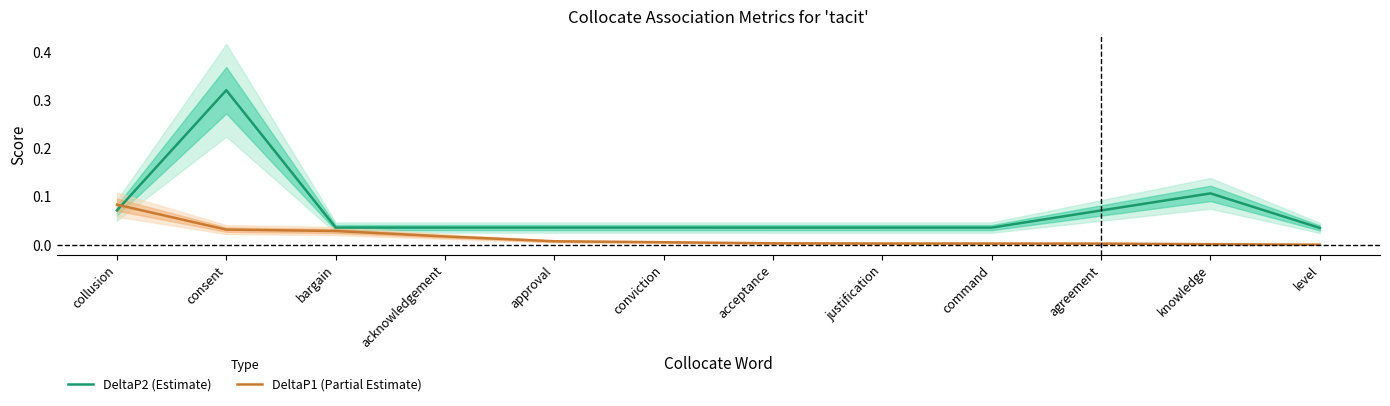

Rank the series by their maximum value, from lowest to highest.

DeltaP1 (Partial Estimate), DeltaP2 (Estimate)